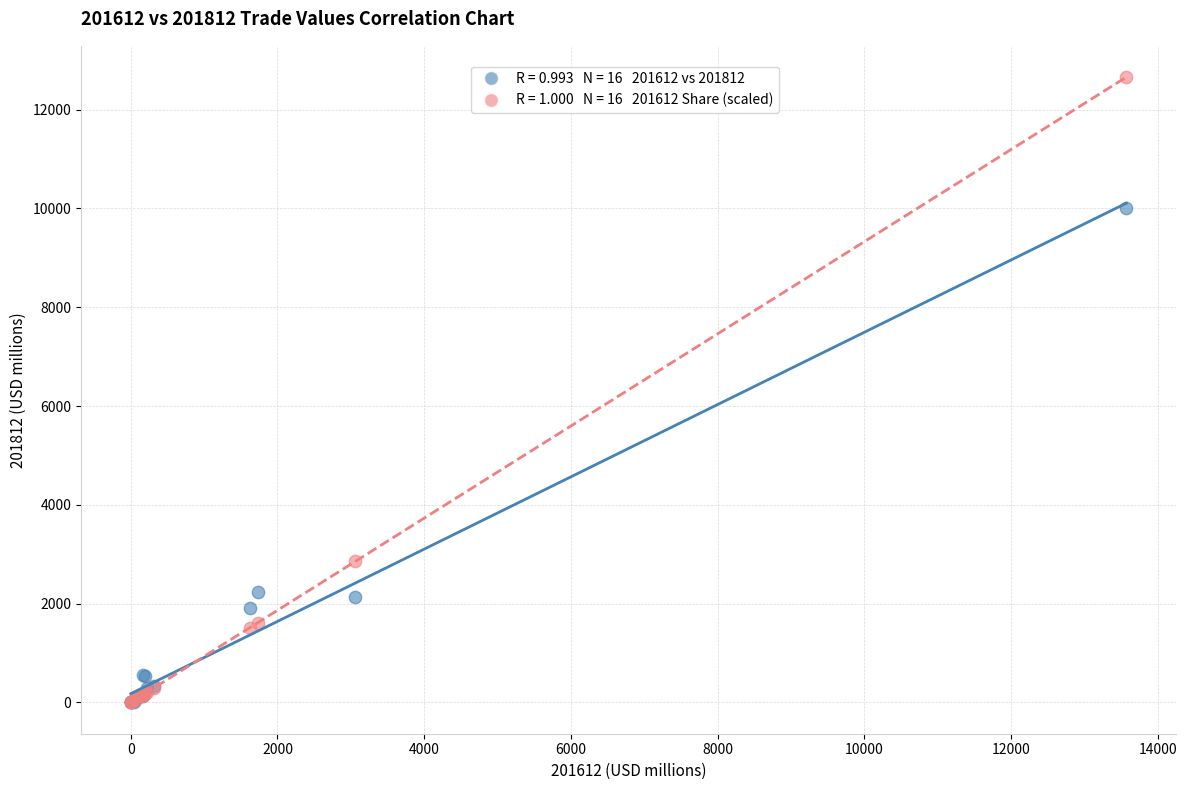

Across all series, what Y value is closest to 6328?

2854.2